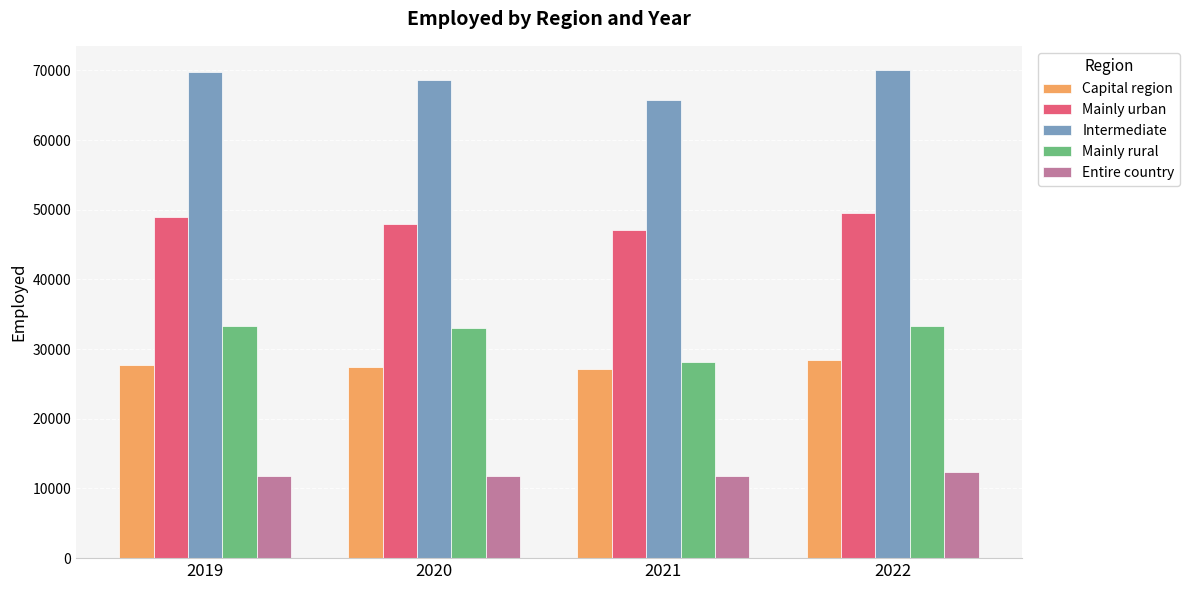

How many bars are there in total?

20